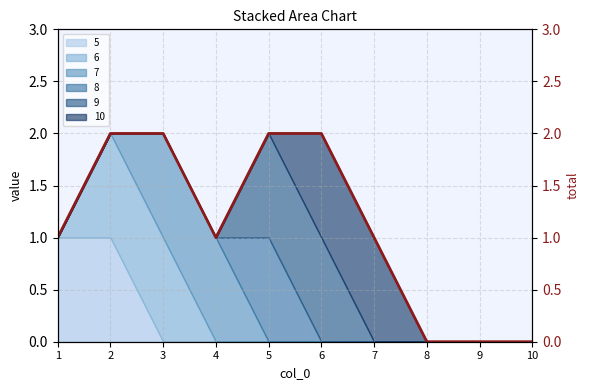

How many values are above zero?

7